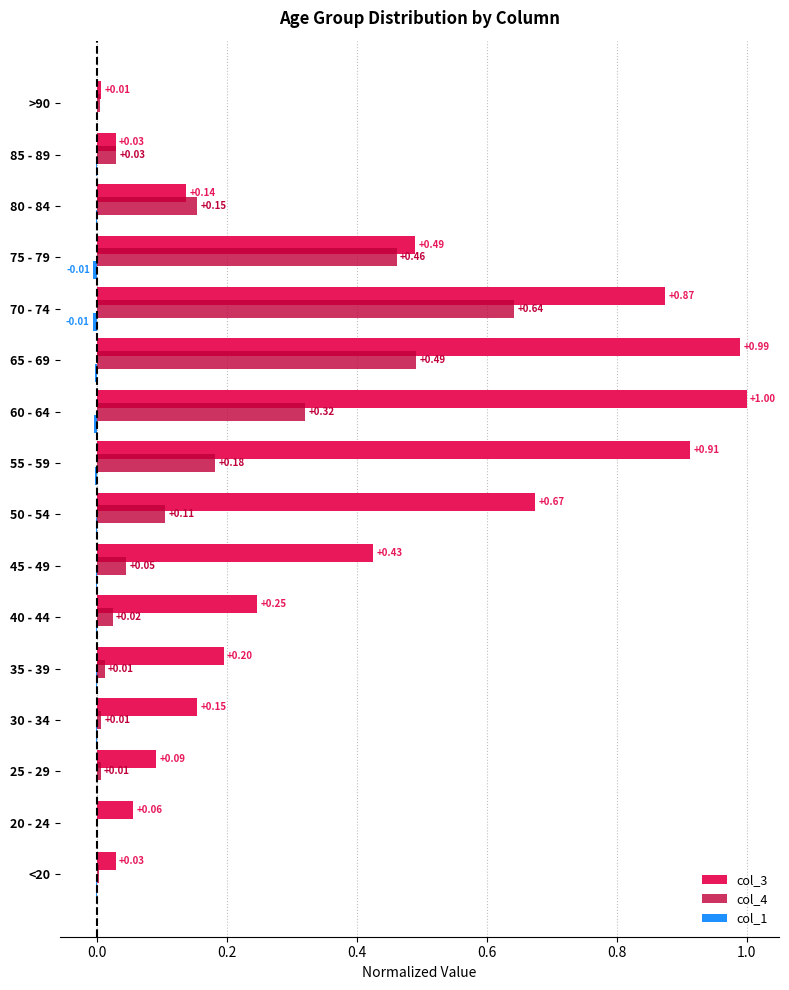

Which series has the largest total across all categories?

col_3